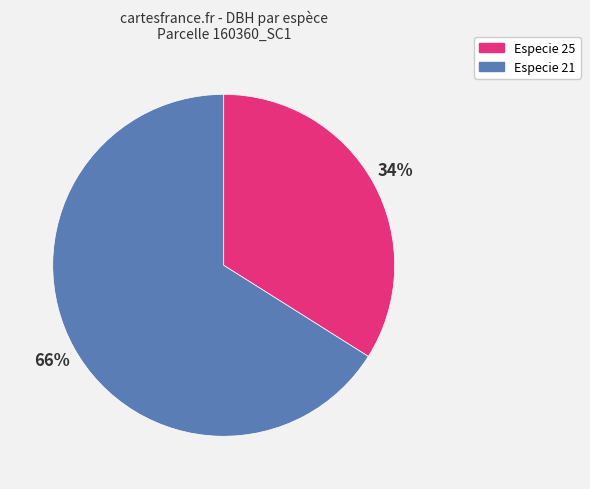

To the nearest percent, what is the difference between the largest and smallest slice percentages?

32%